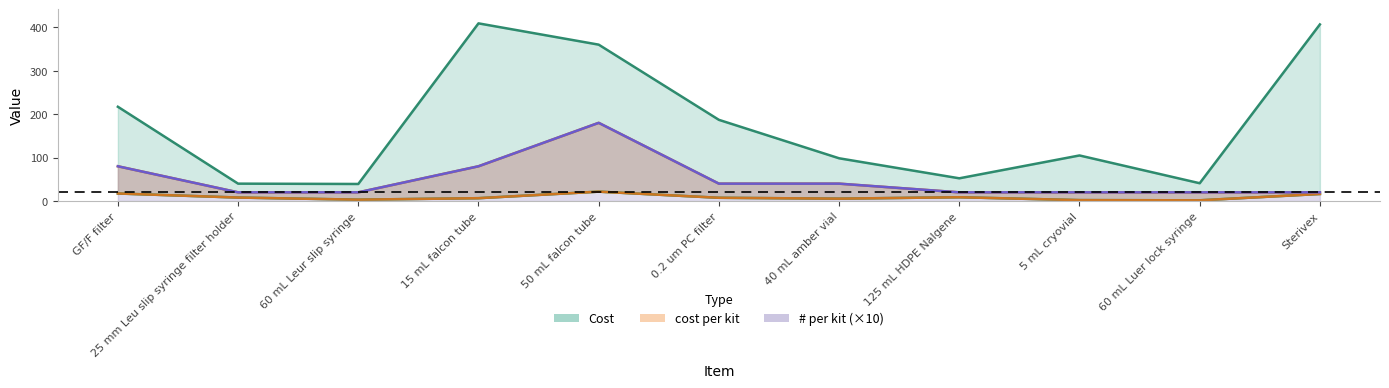

What is the difference between the maximum and minimum values in the # per kit series?

160.0